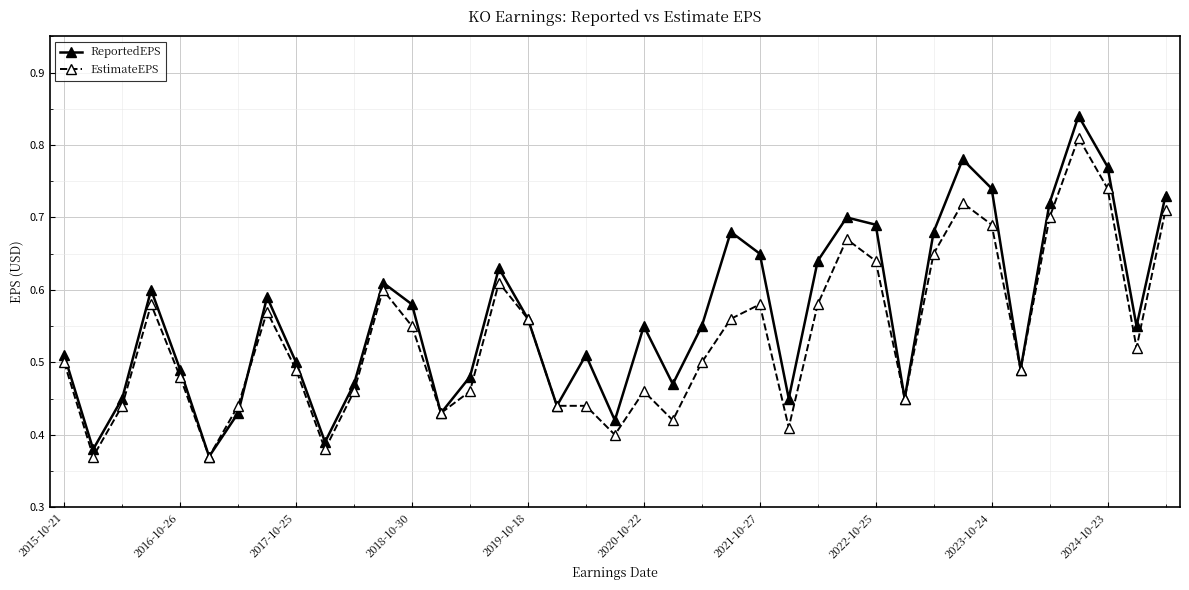

True or false: ReportedEPS has more than 2 points higher than both neighbors.

True